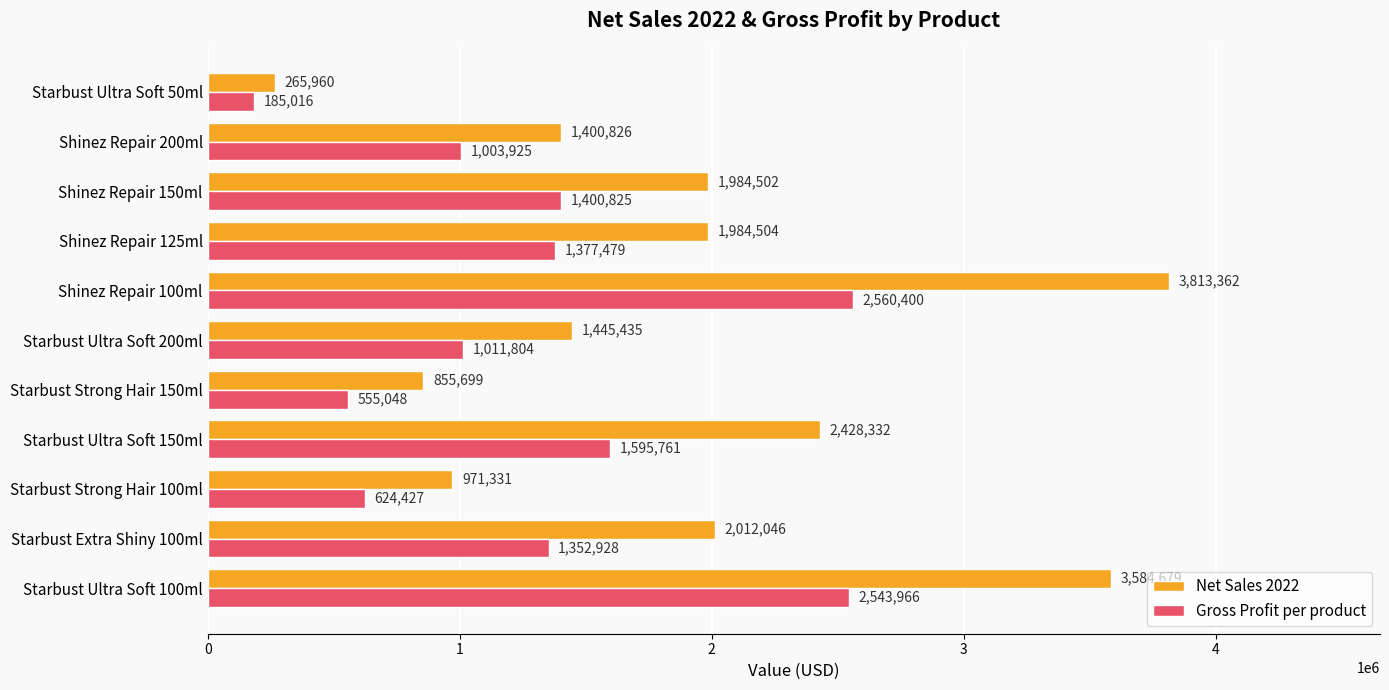

Where is Net Sales 2022 nearest to the value 2039661?

Starbust Extra Shiny 100ml